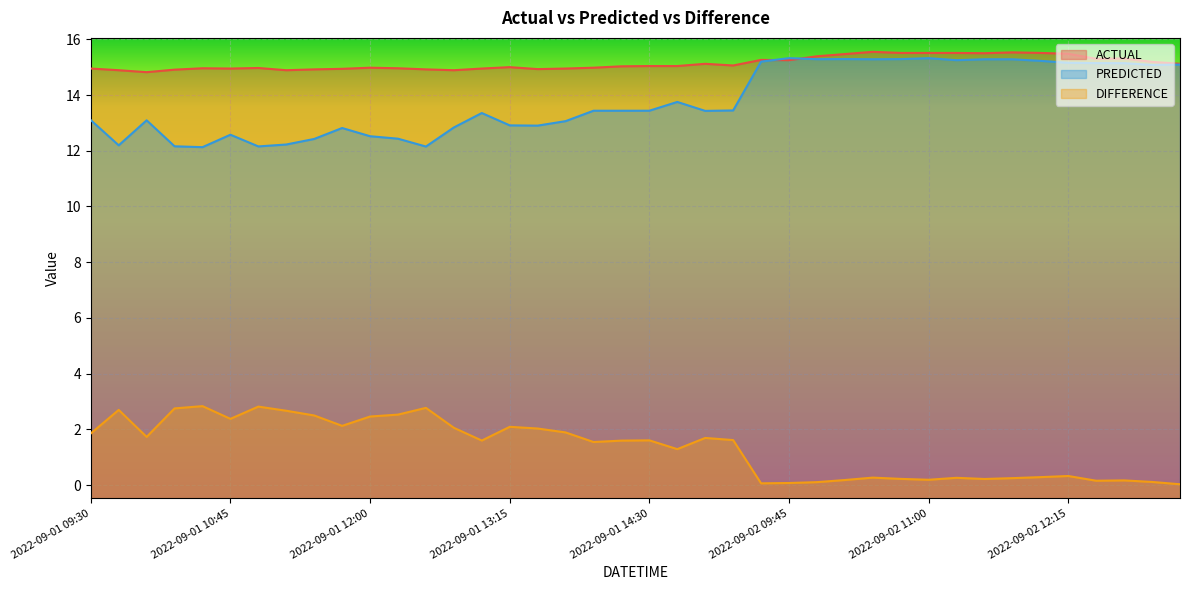

What is the label of the 7th point from the right?

2022-09-02 11:45